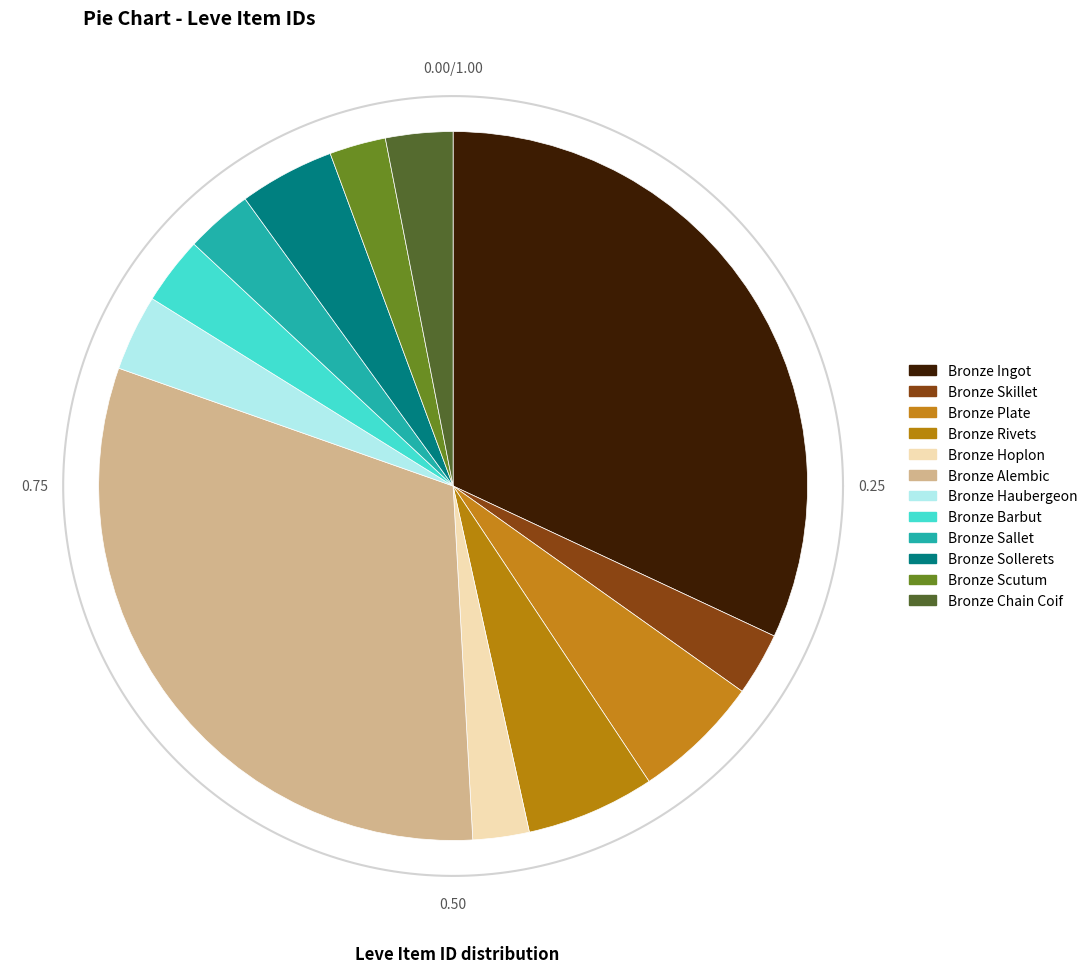

How much of the chart is everything except Bronze Sallet?

96.9%